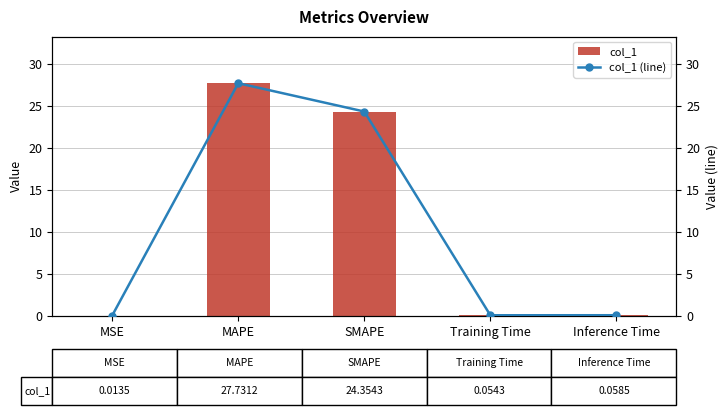

Rank the series by their maximum value, from highest to lowest.

col_1, col_1 (line)